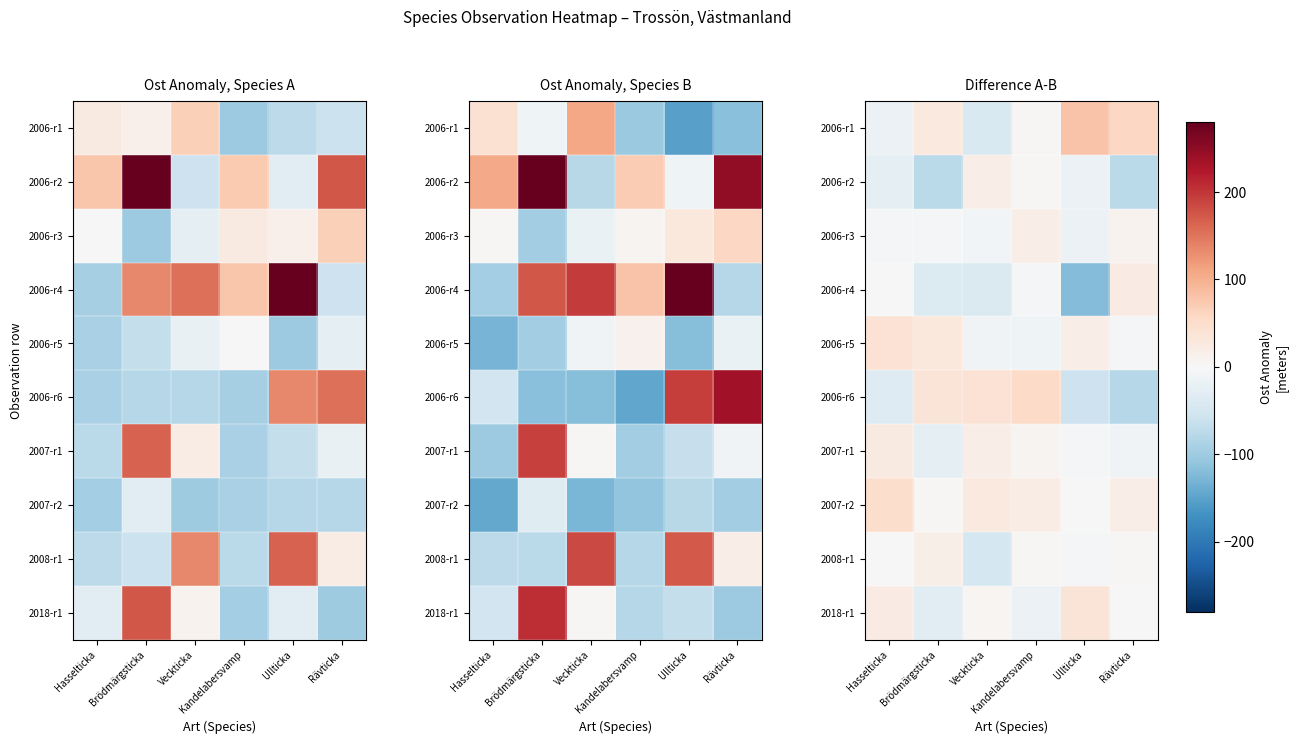

What is the difference between the 2007-r2 values at Kandelabersvamp and Veckticka?

6.0